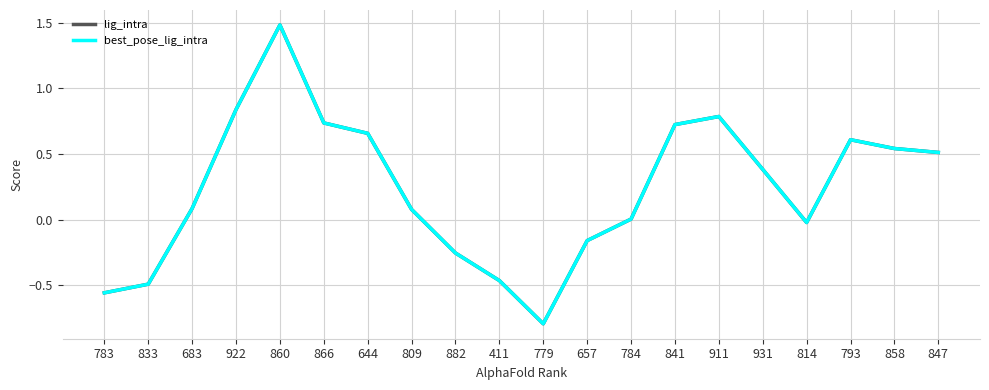

At which category is the sum across all series the highest?

860